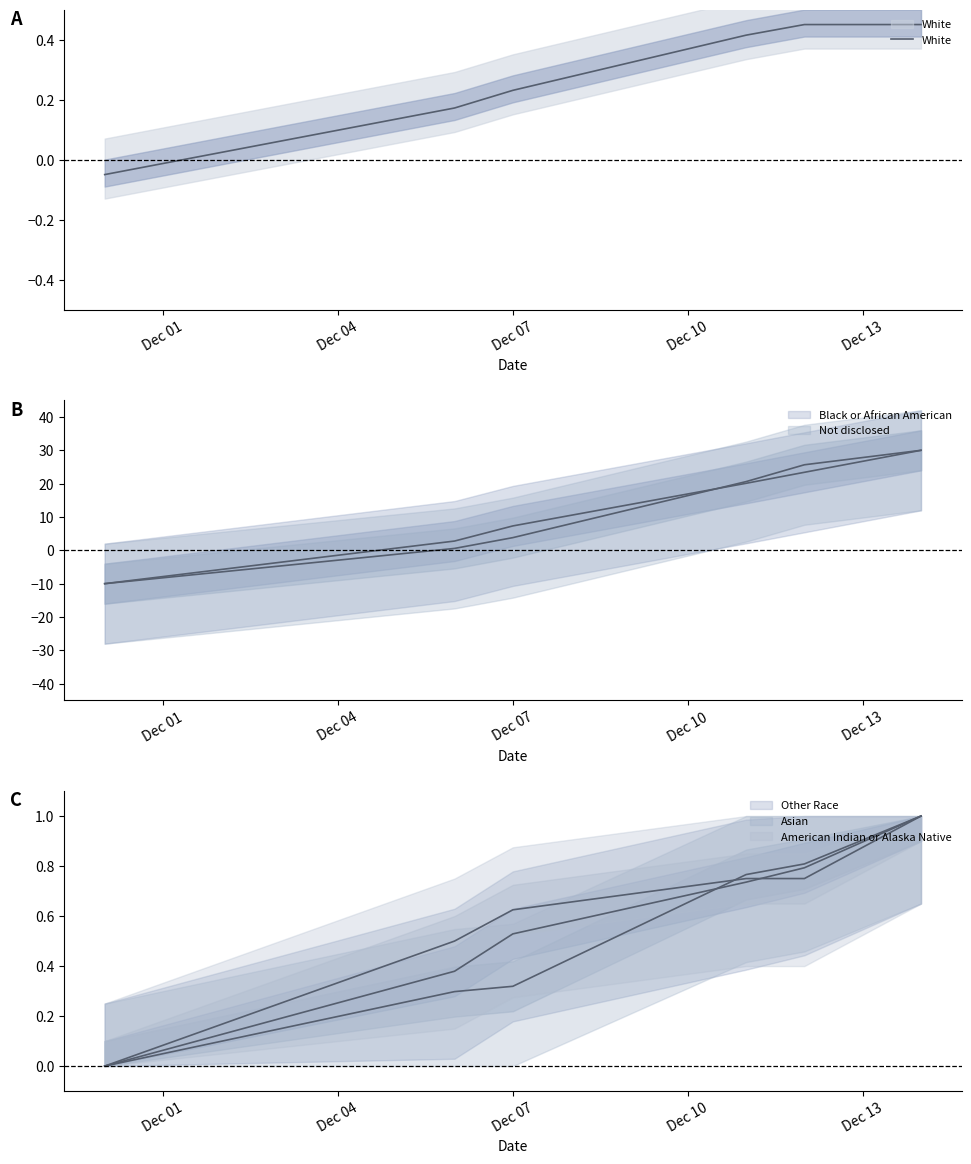

How many values are between 0 and 1?

5